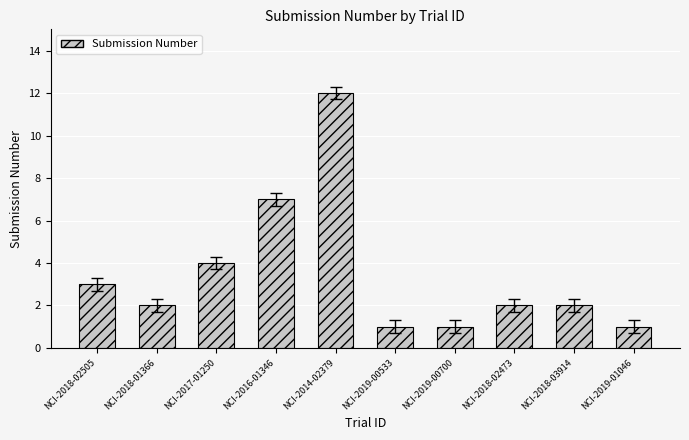

The chart shows a value of 12 at NCI-2014-02379. True or false?

True